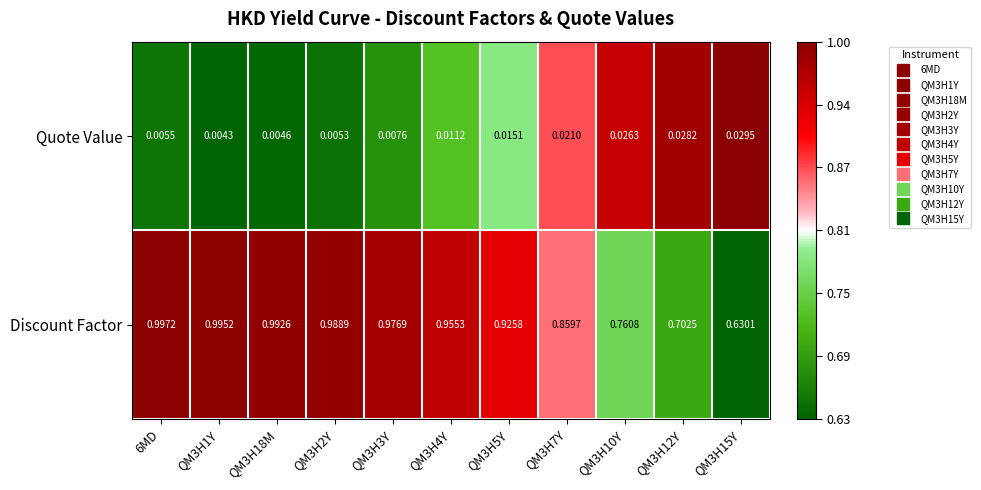

Which series has the largest range (max minus min)?

Discount Factor